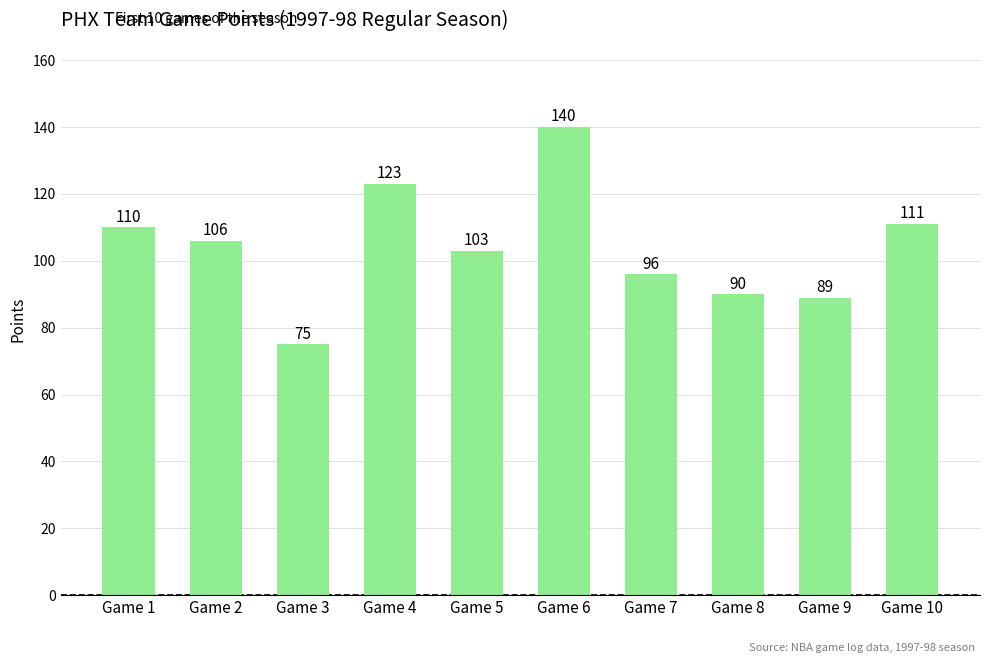

What is the ratio of the value at Game 3 to the value at Game 4?

0.6